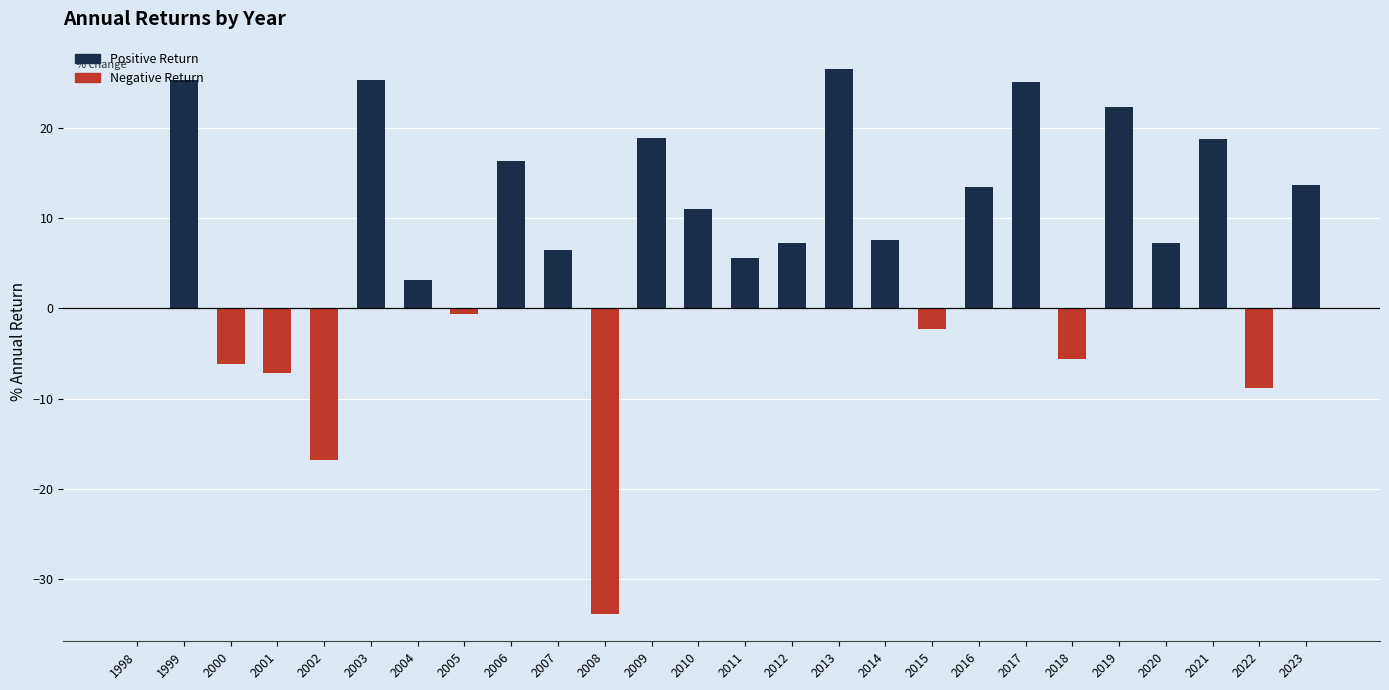

What is the difference between the values at 2019 and 2020?

15.1